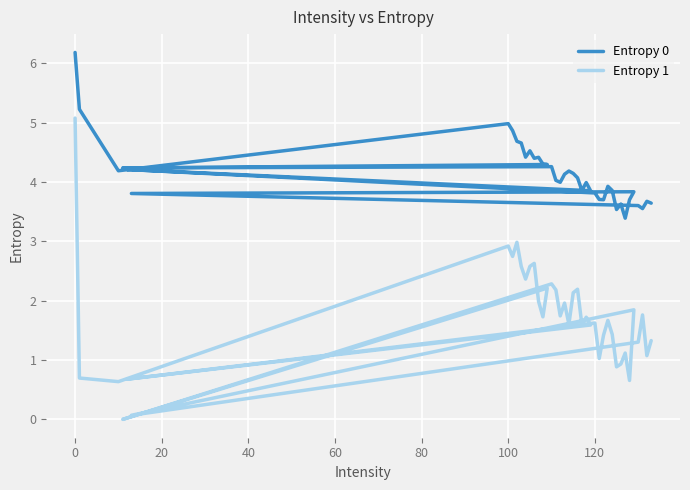

How many categories are shown in the chart?

40